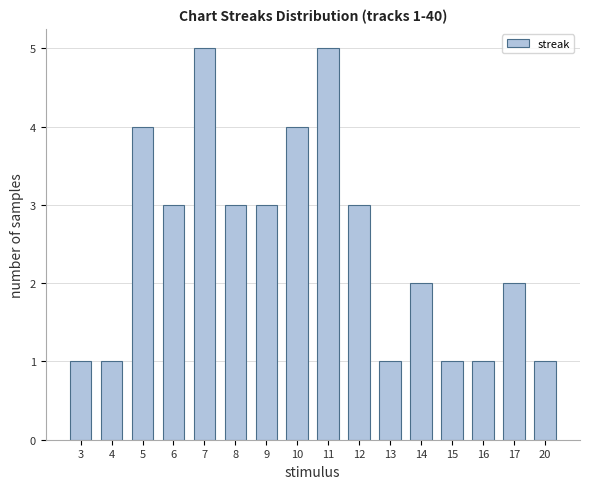

What is the sum of all values?

40